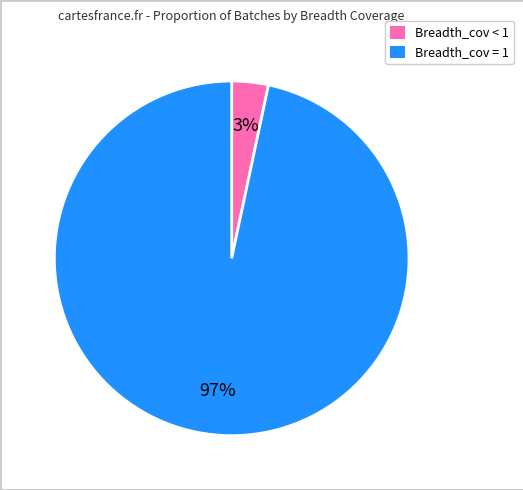

Which has a higher value, Breadth_cov = 1 or Breadth_cov < 1?

Breadth_cov = 1